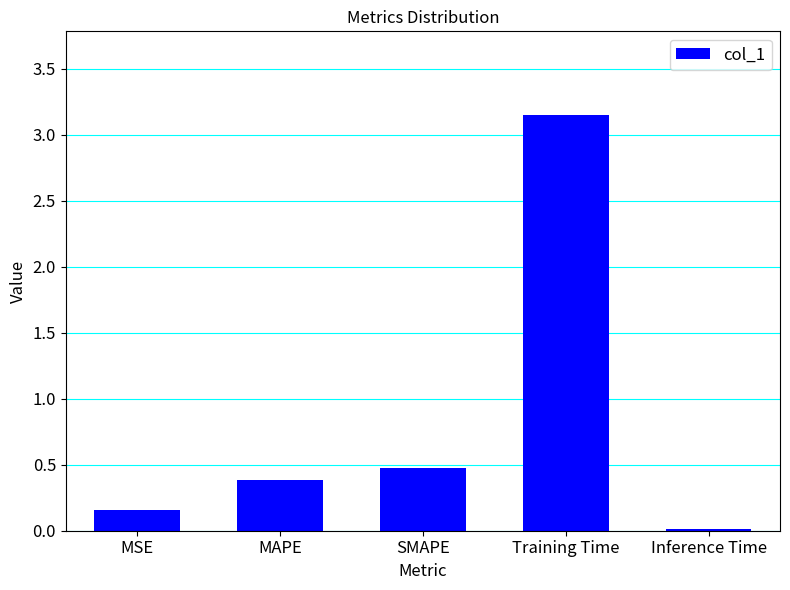

What is the label of the 5th bar from the left?

Inference Time